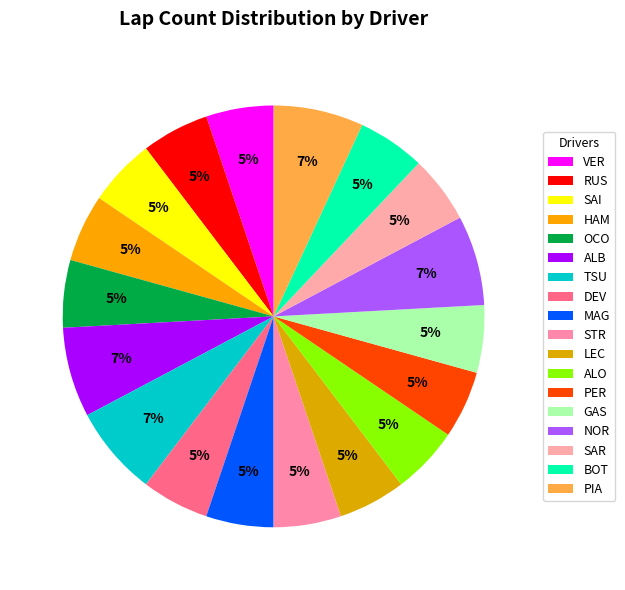

What is the smallest slice in the pie chart?

VER